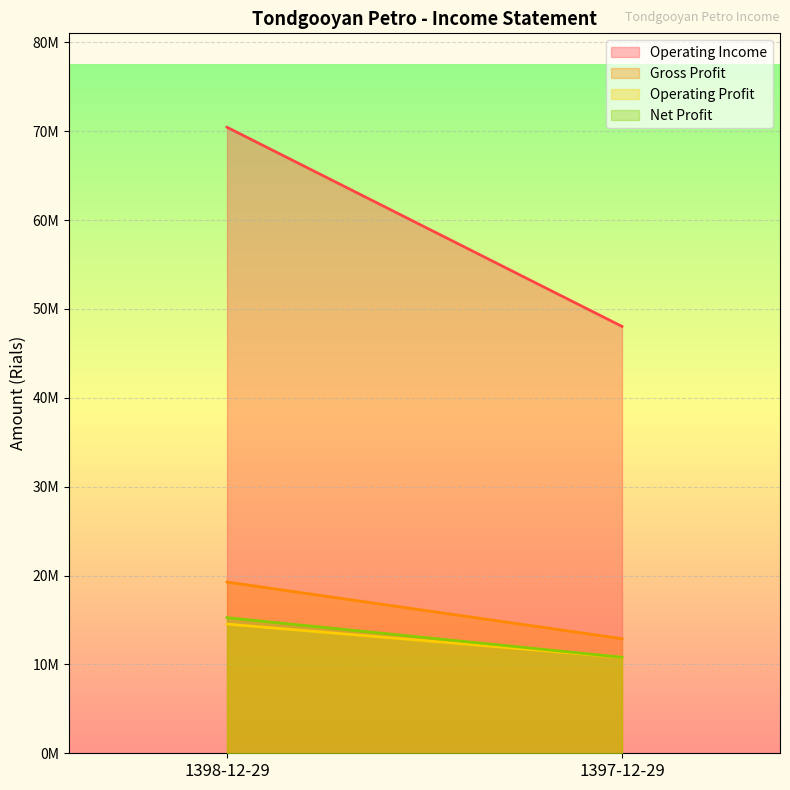

How many Operating Income values are between 48036683 and 70450660?

2